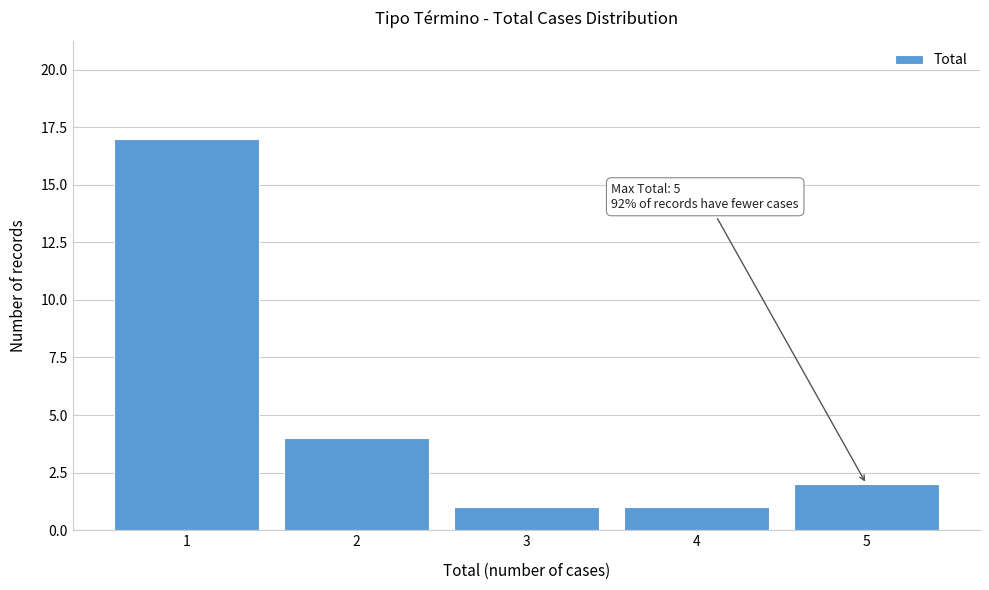

Which range on the x-axis has the tallest bar?

0.5 to 1.5